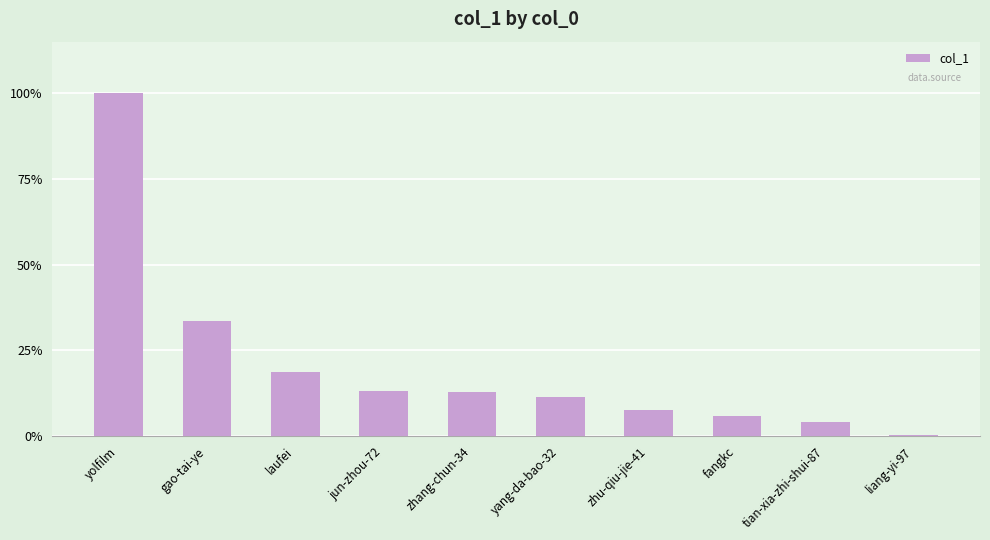

Are the bars horizontal?

No